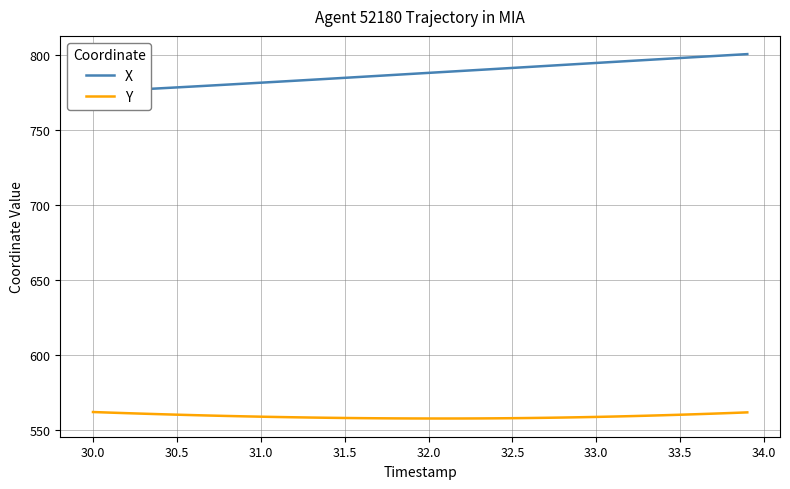

What is the minimum value for Y?

557.9